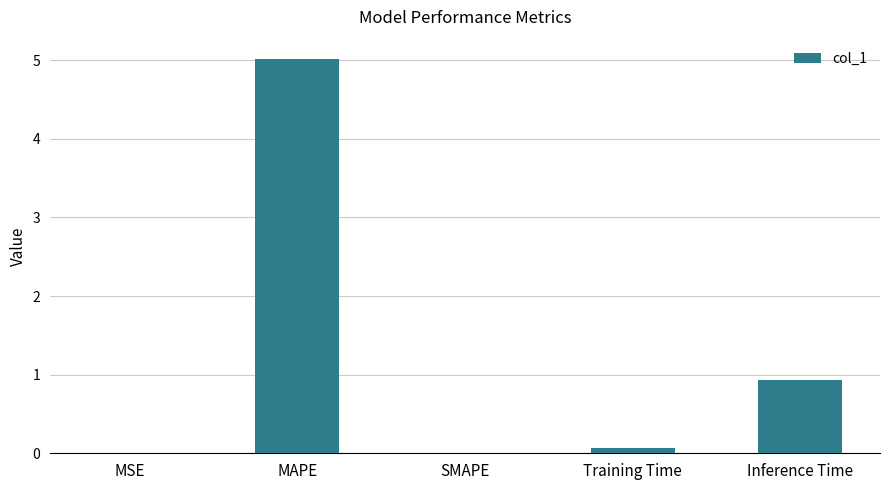

What is the average value?

1.2